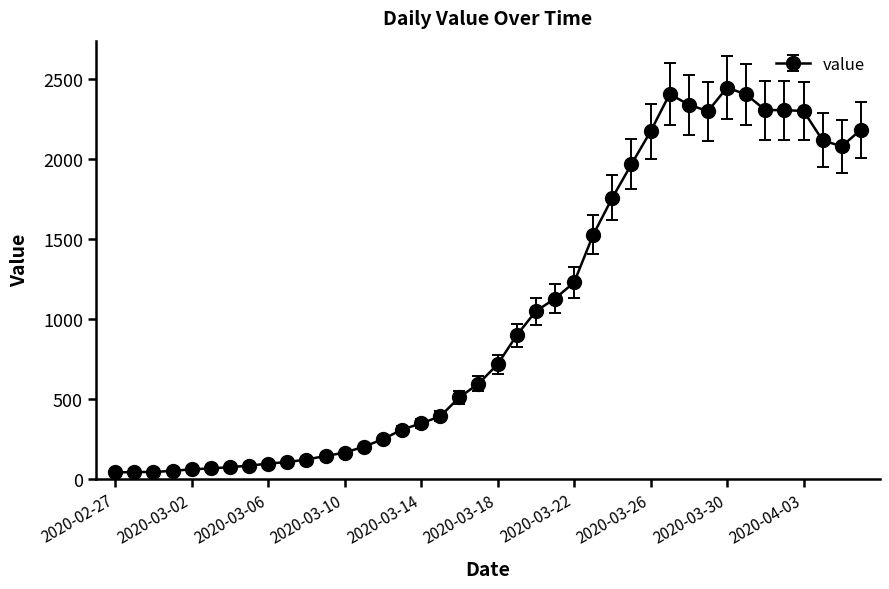

What is the maximum value shown in the chart?

2446